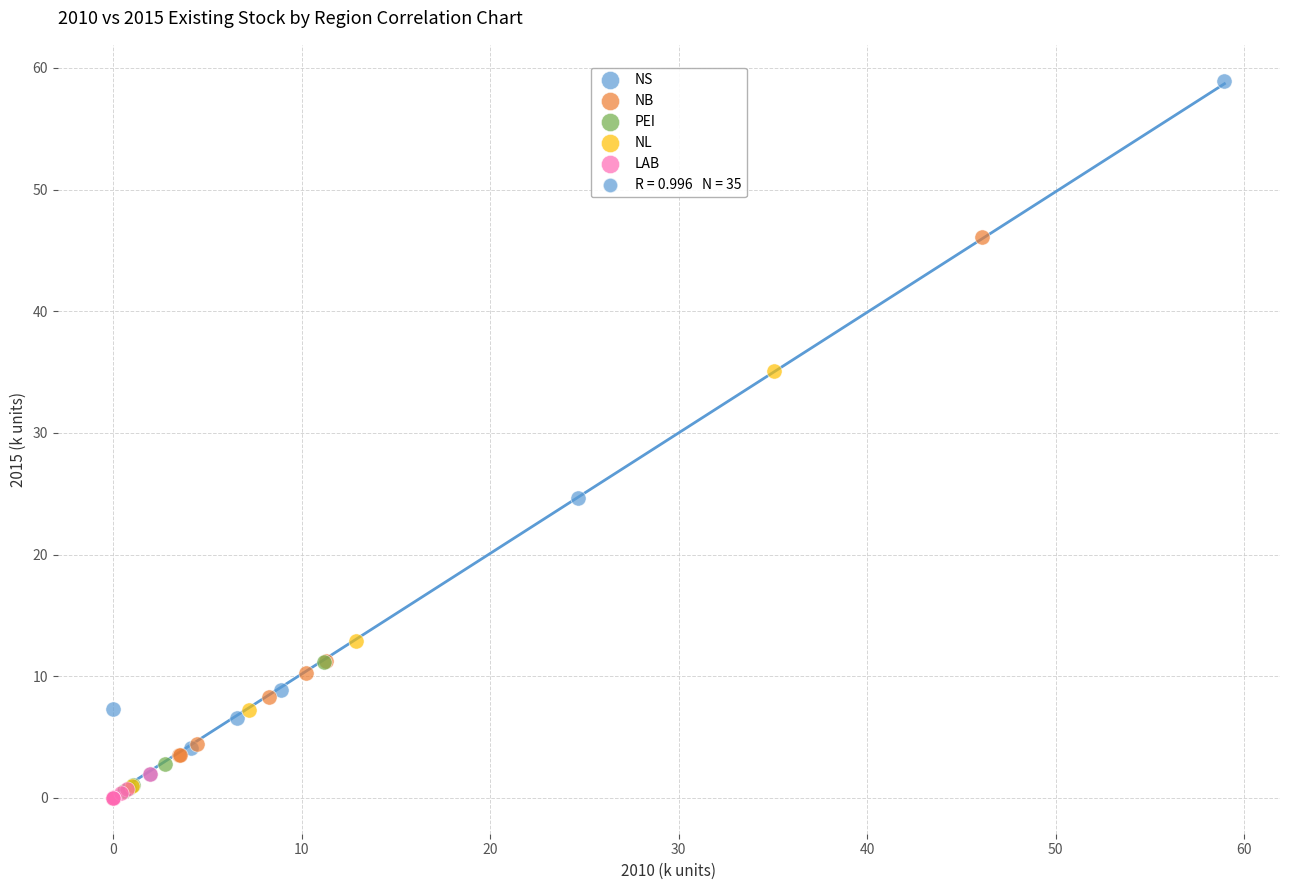

Which series reaches the maximum Y coordinate?

NS